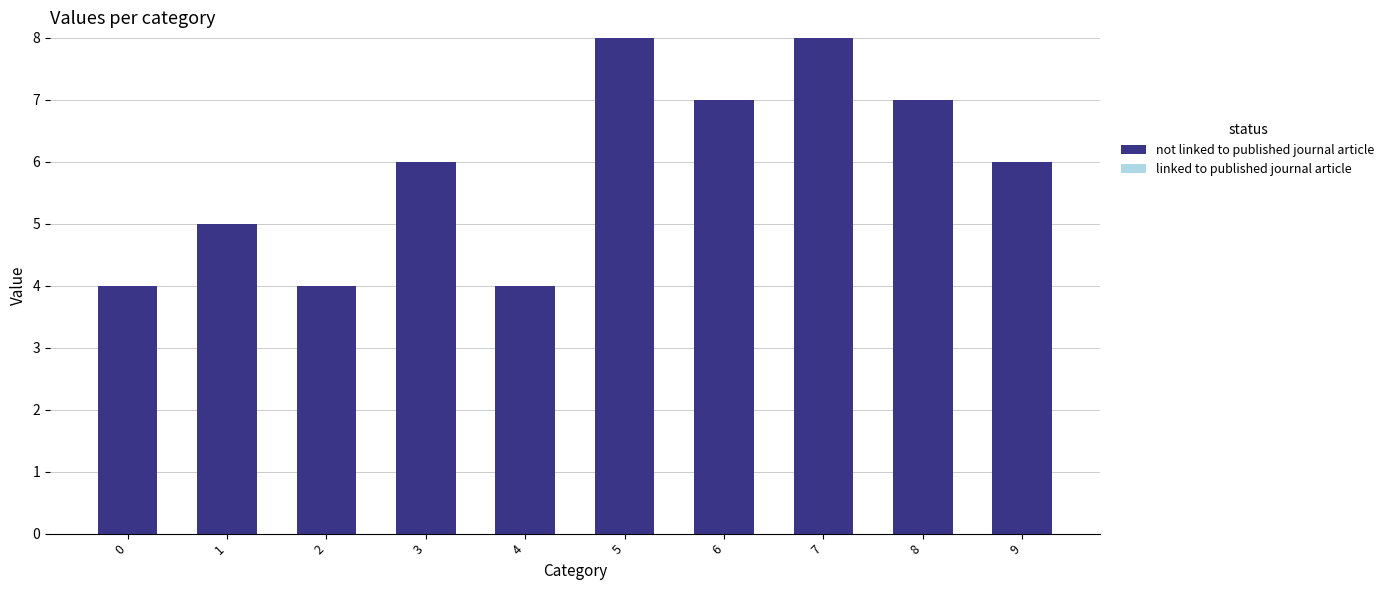

Approximately how many times larger is the value at 4 compared to 1?

0.8